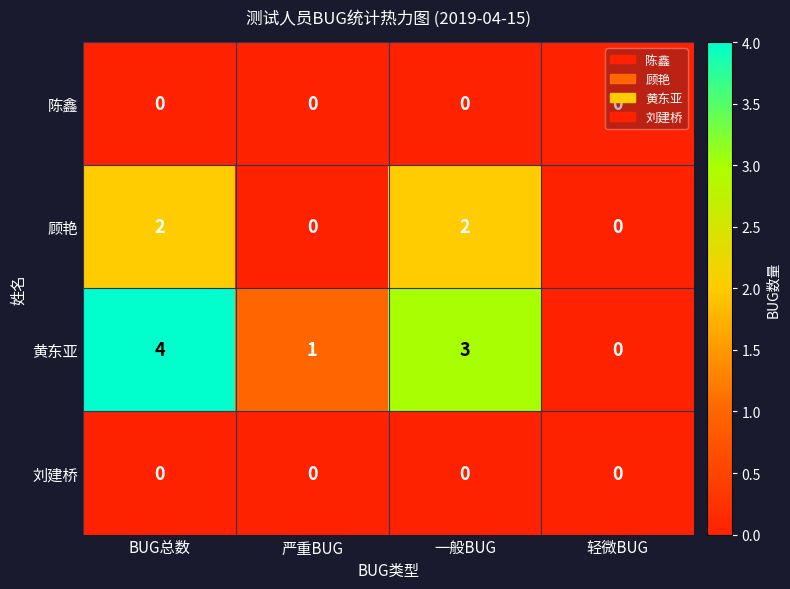

Is it true that 顾艳 equals 3 at 一般BUG?

False